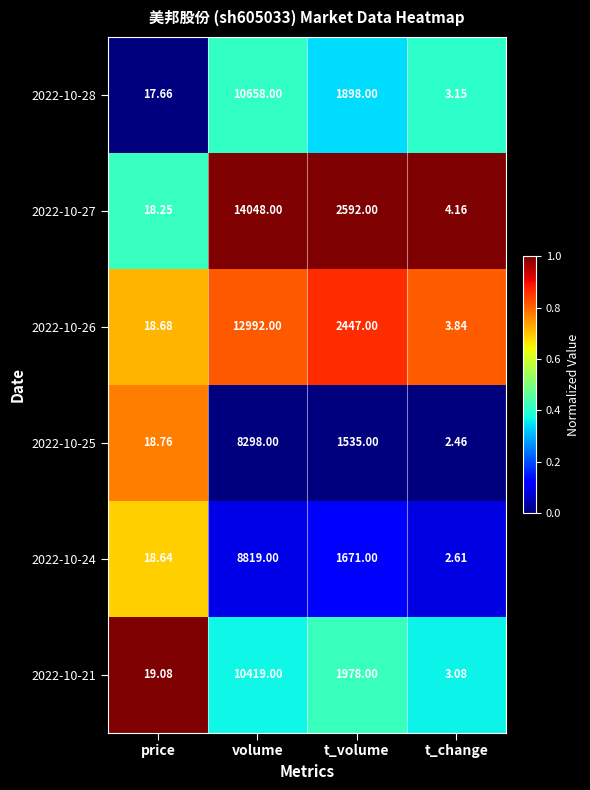

At which label does 2022-10-24 first exceed 1671?

volume